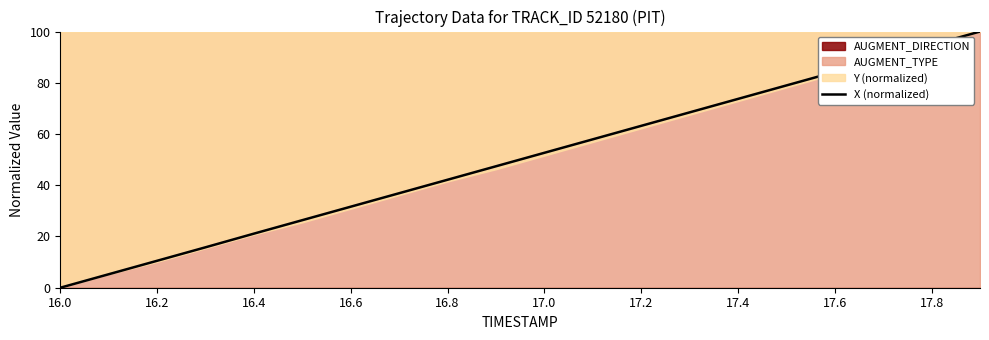

What is the label of the 9th point from the right?

11